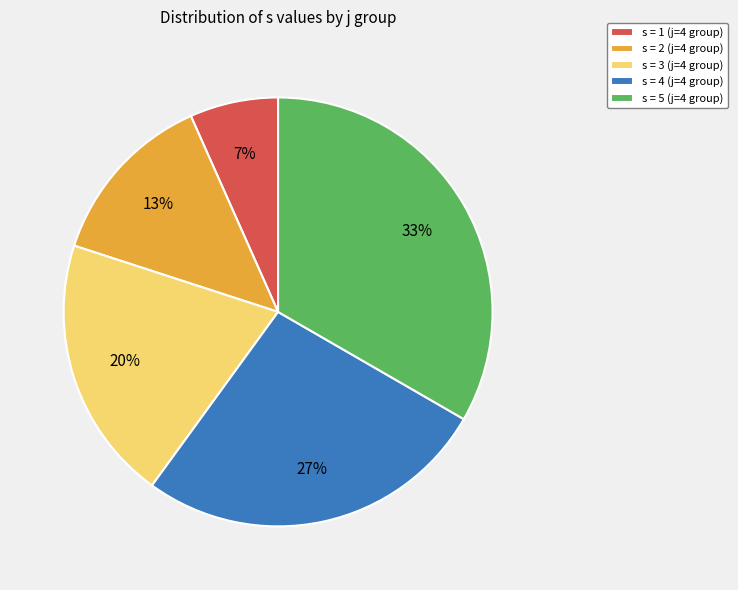

To the nearest percent, what is the difference between the s = 5 (j=4 group) and s = 3 (j=4 group) slice percentages?

13%